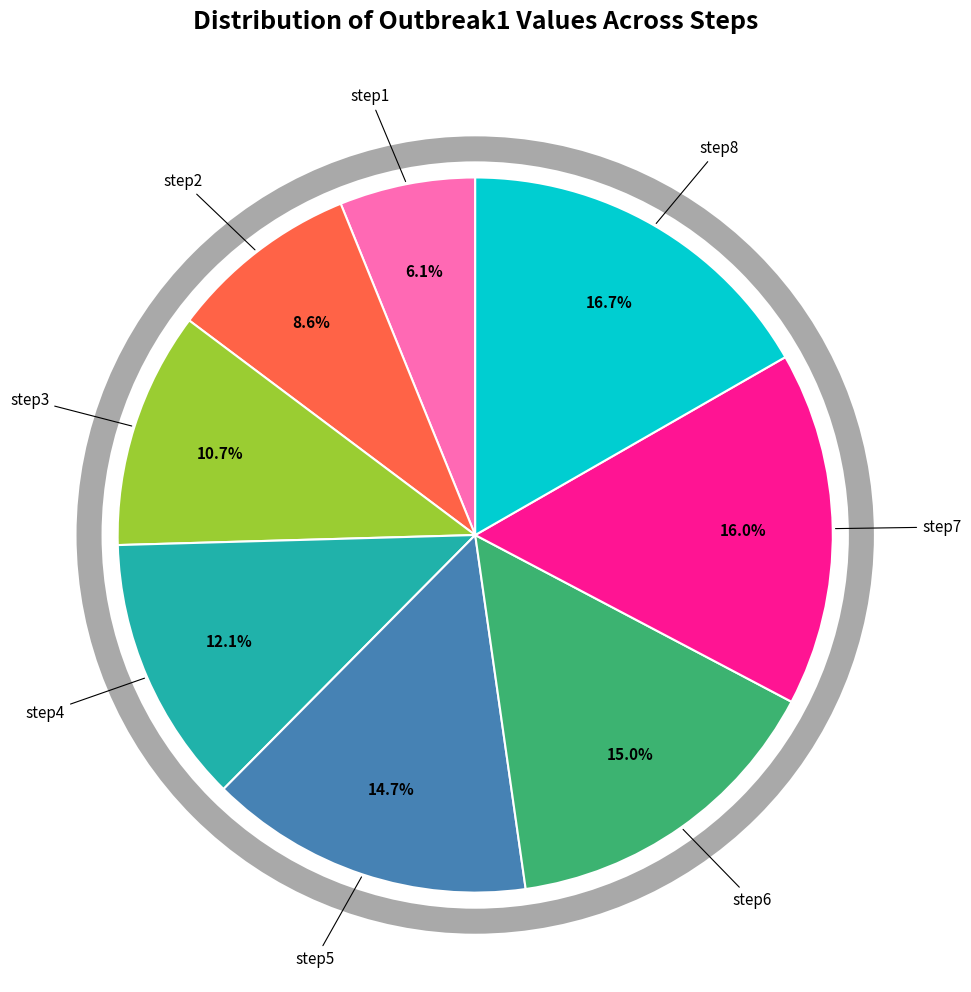

Does any single category account for the majority?

No